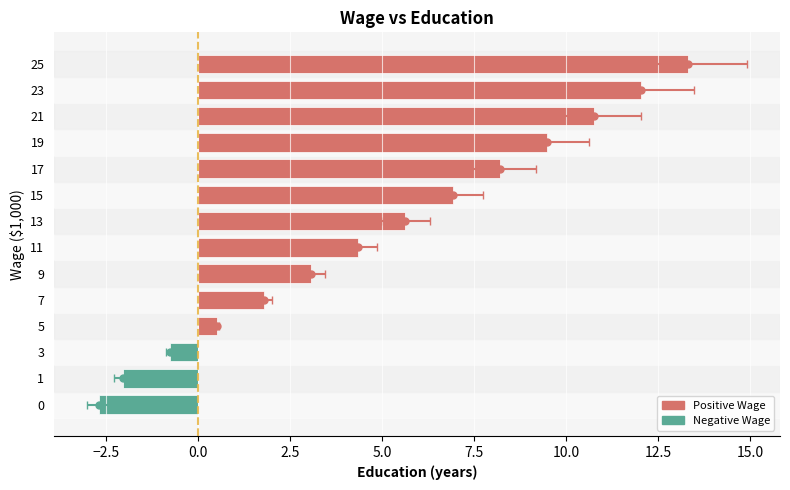

What is the difference between the second highest and minimum values?

14.7